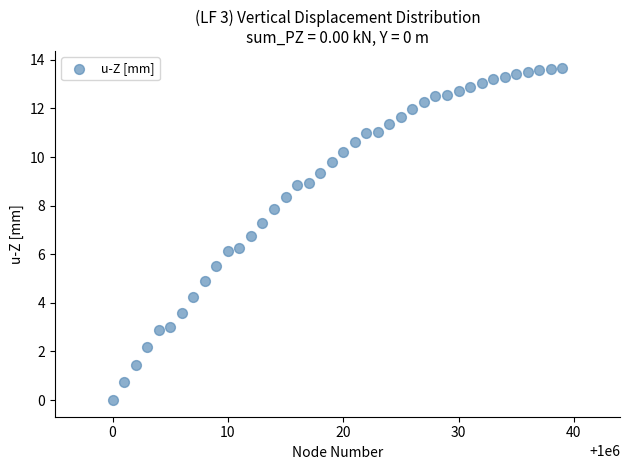

What is the range of Y values (max minus min)?

13.7